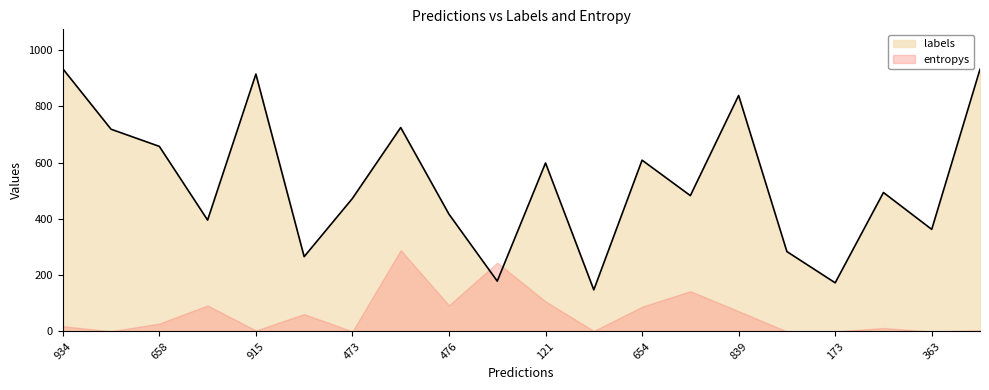

Rank the series at 121 from lowest to highest value.

entropys, labels